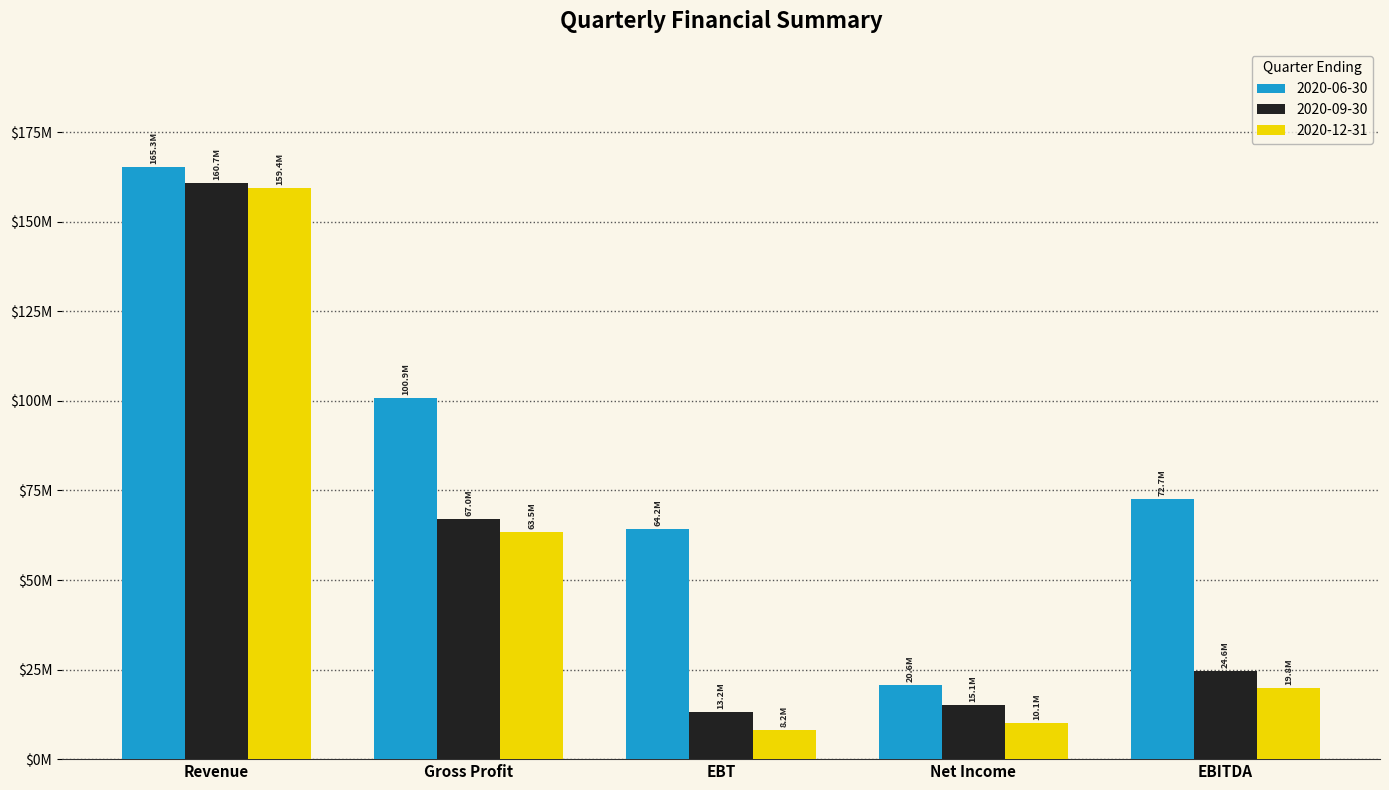

What are all the series names shown in the legend?

2020-06-30, 2020-09-30, 2020-12-31